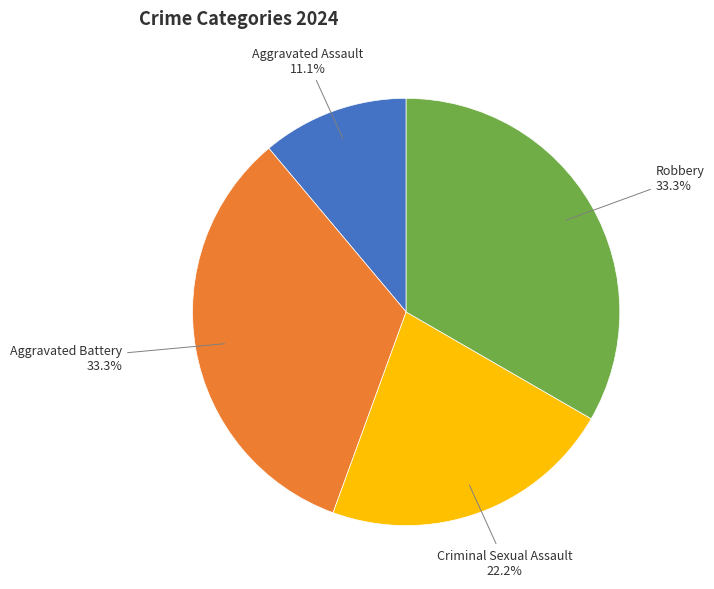

Does any single category account for the majority?

No